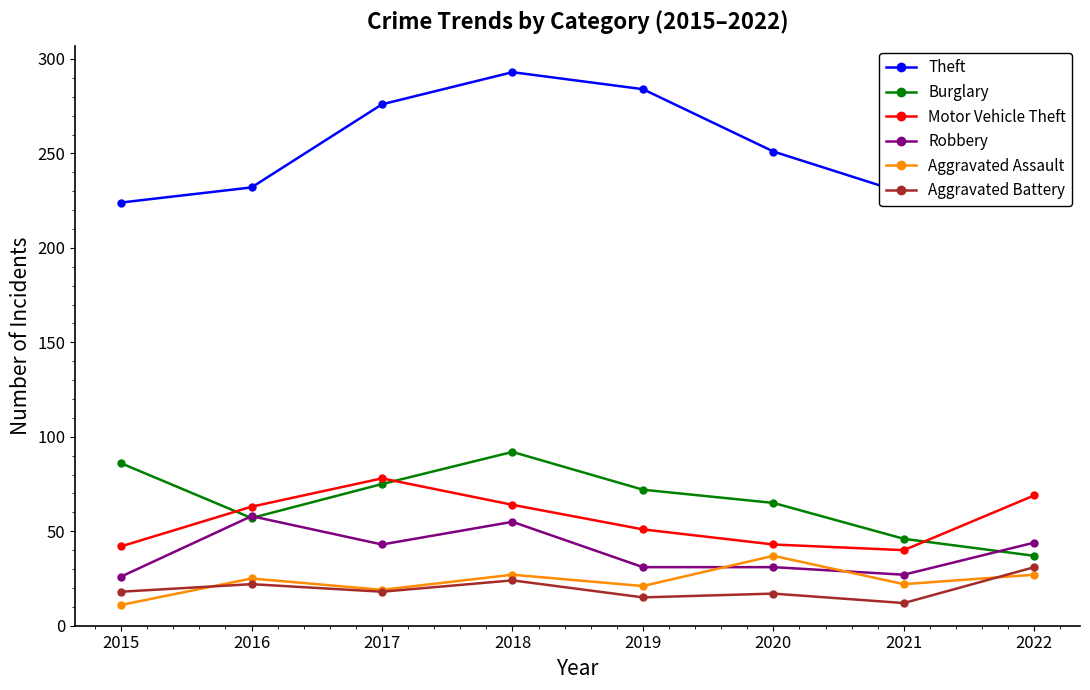

Where is Theft nearest to the value 258?

2020